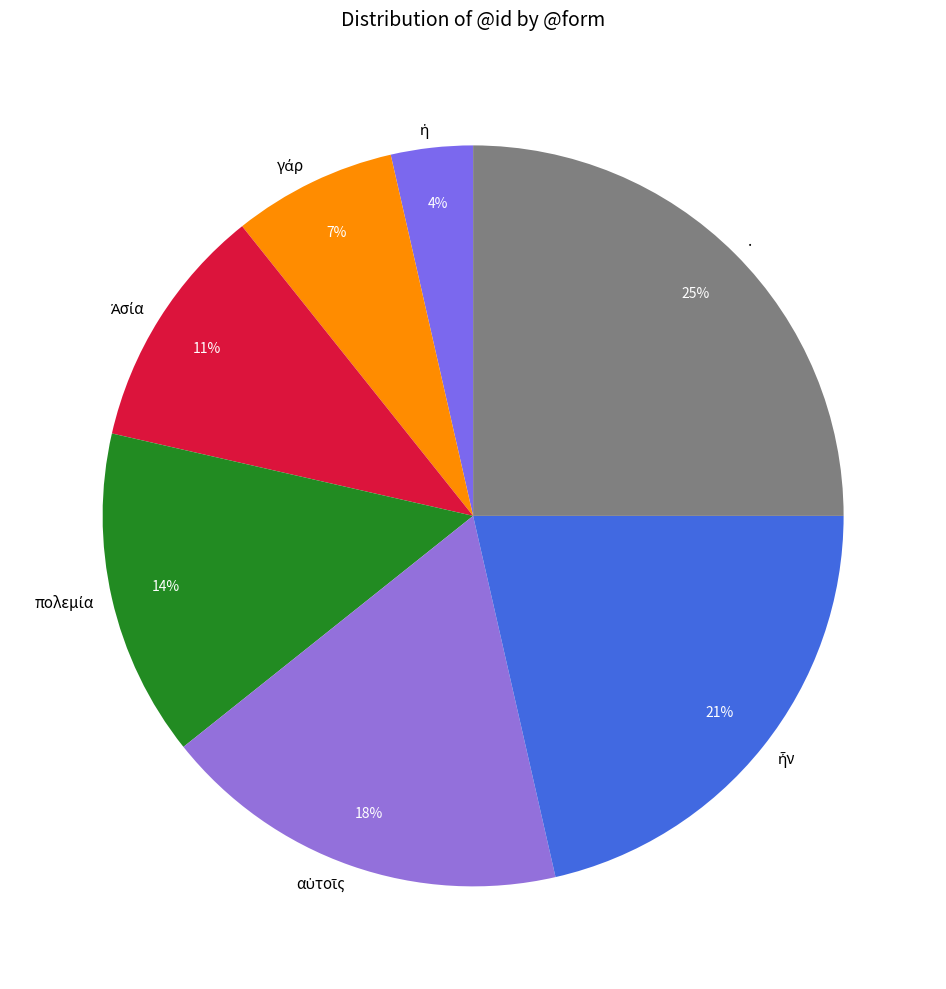

What is the largest slice in the pie chart?

.